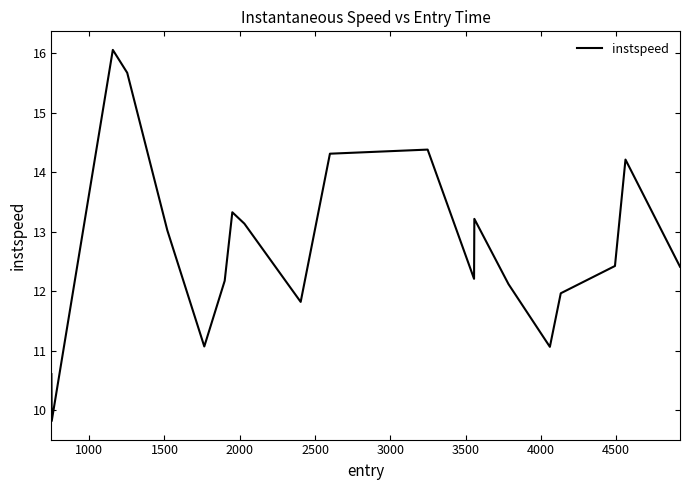

What is the difference between the maximum and minimum values?

6.2